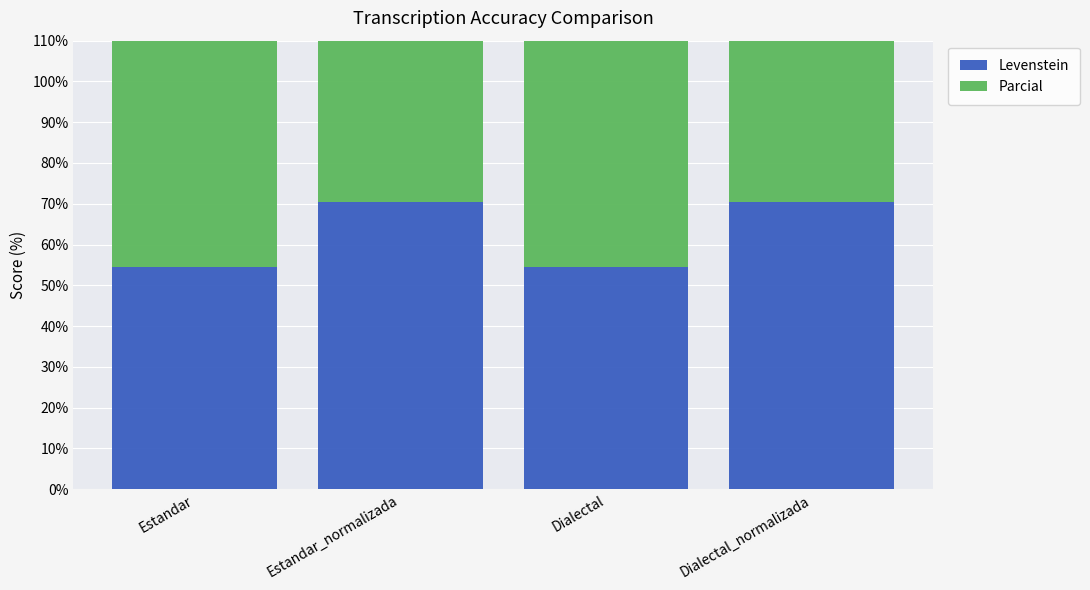

How many values in the Levenstein series exceed 70?

2